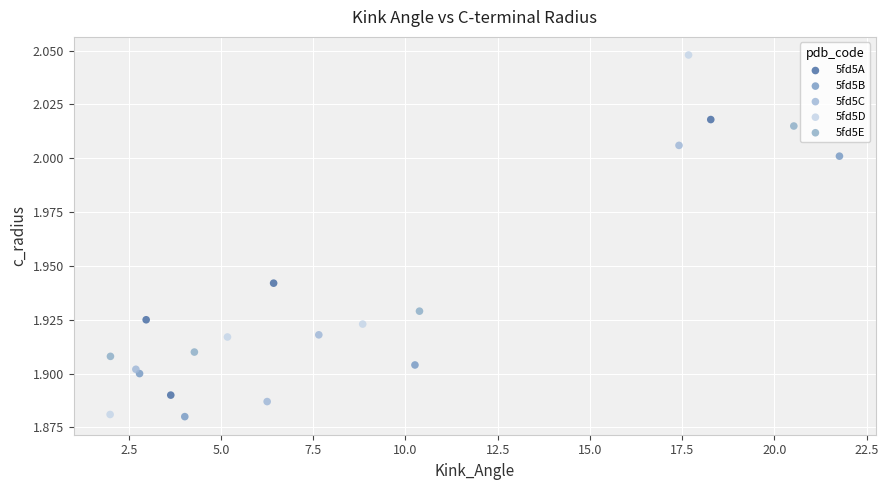

Which series reaches the maximum Y coordinate?

5fd5D